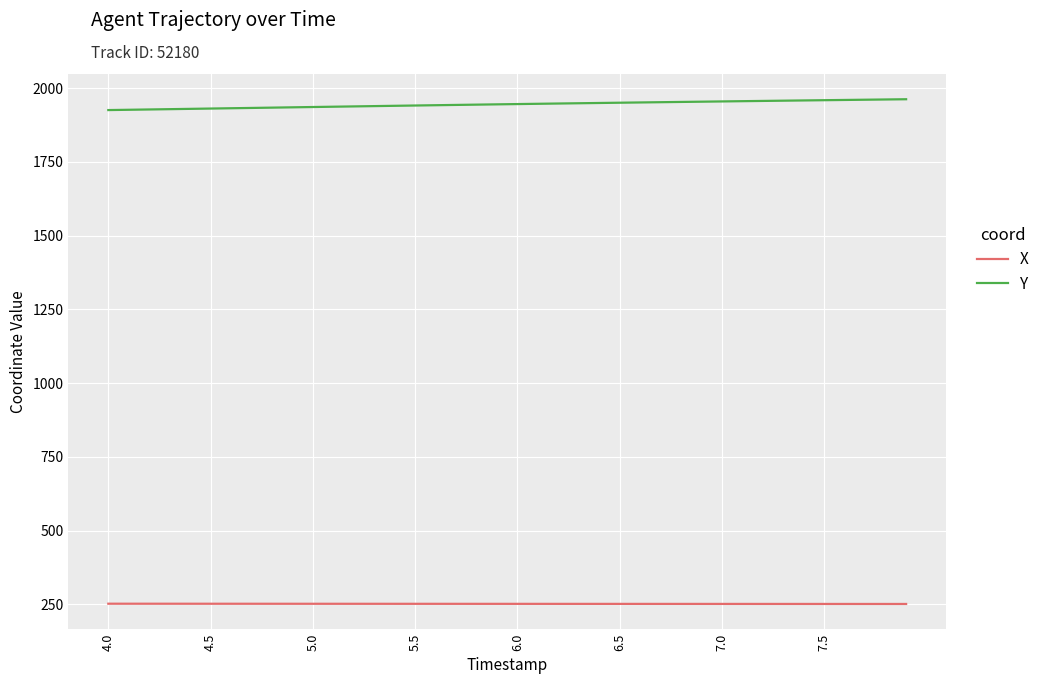

What are all the series names shown in the legend?

X, Y